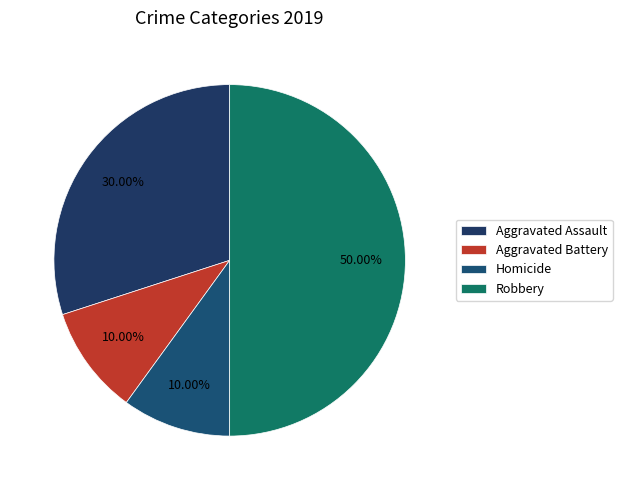

Which slice is the largest?

Robbery